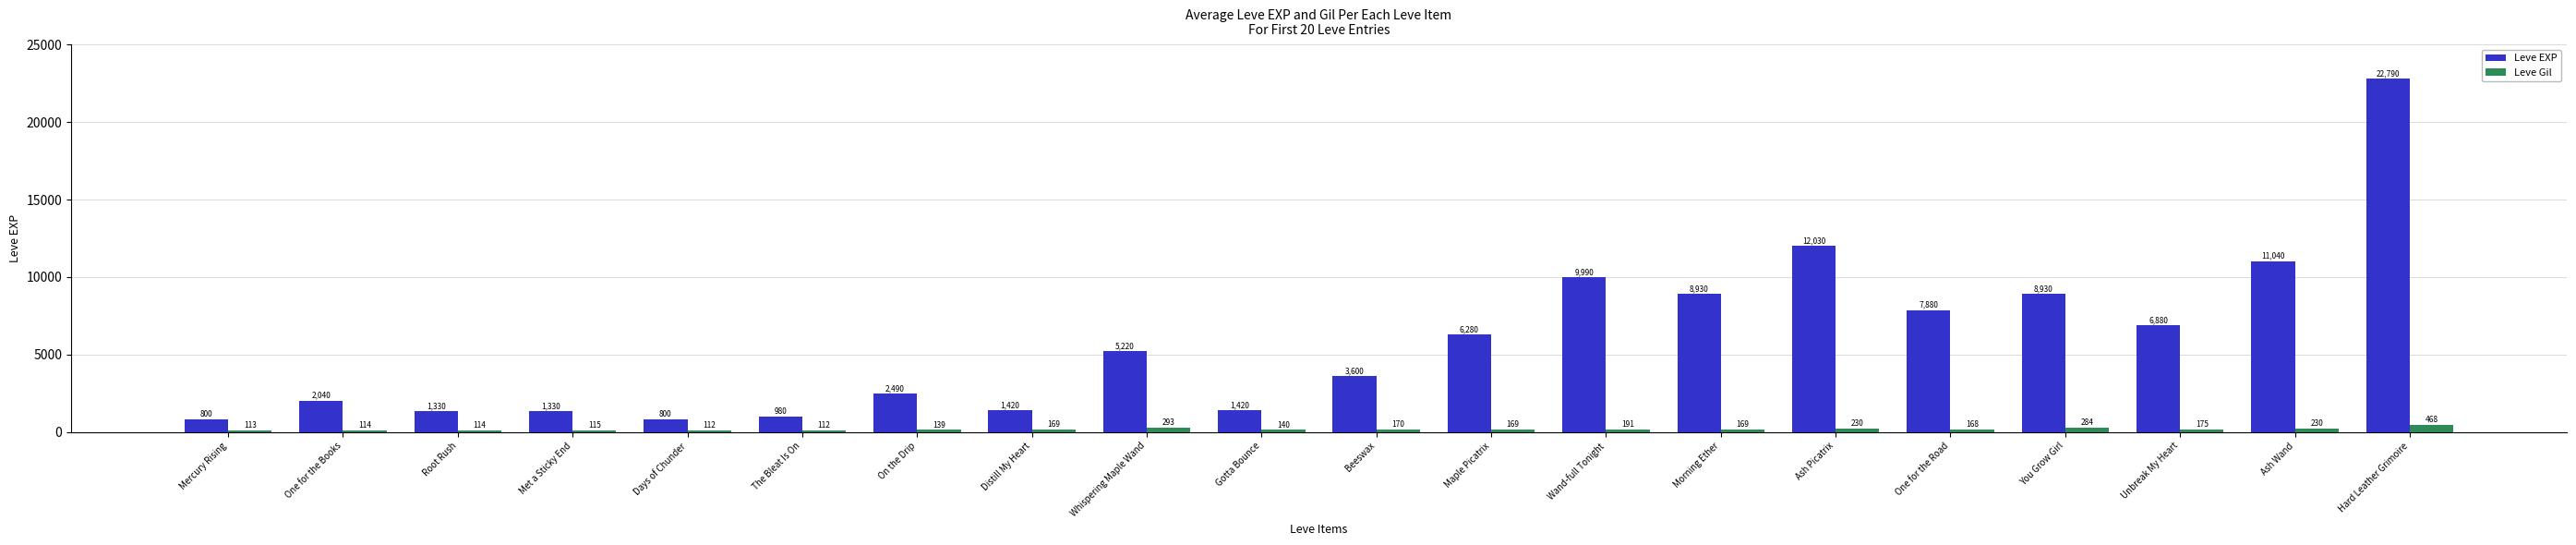

What is the spread (max minus min) of values at The Bleat Is On?

868